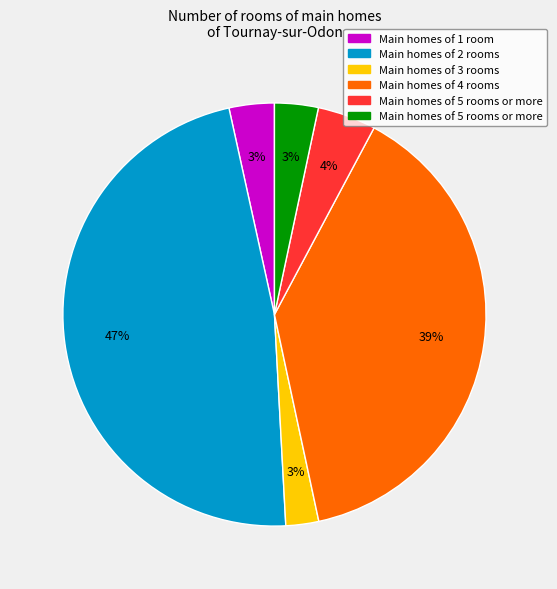

Count the number of slices in the pie.

6